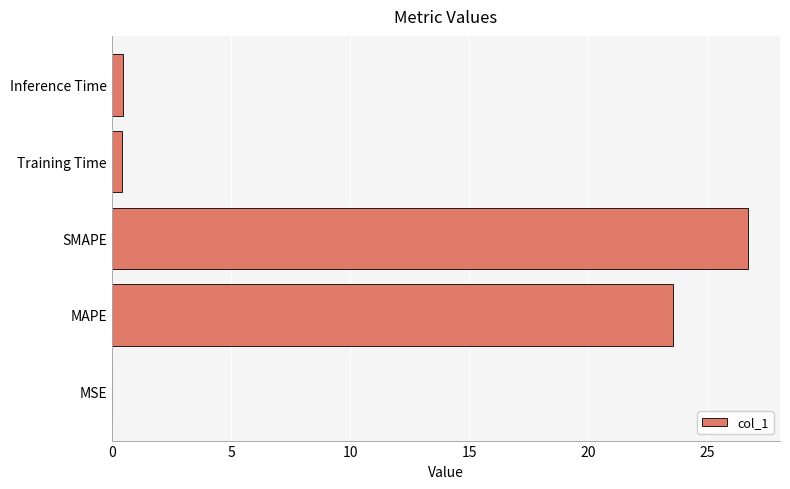

Which has a higher value, MAPE or Training Time?

MAPE